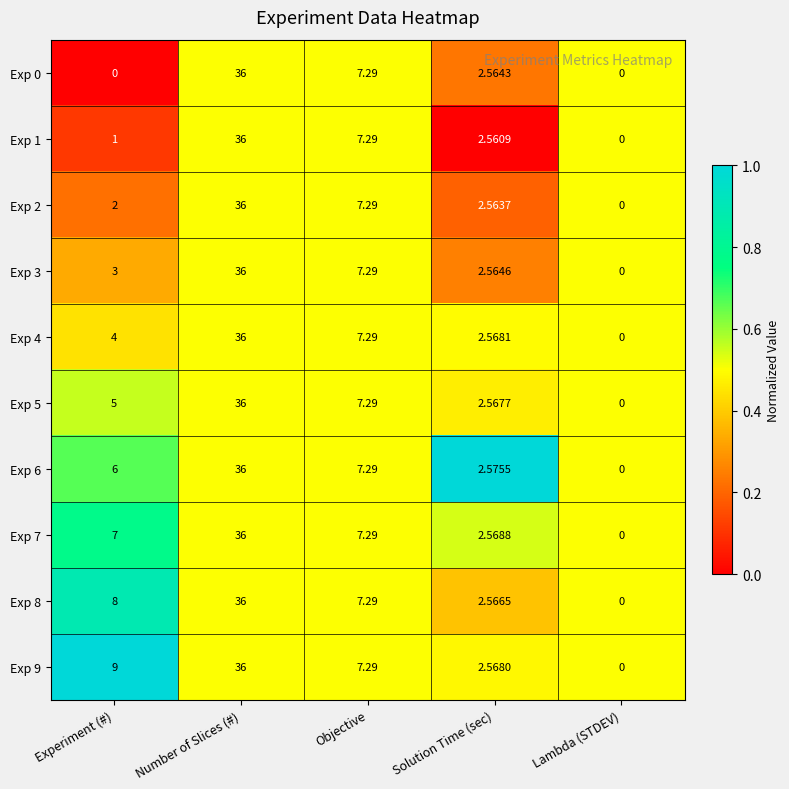

Which category has the highest value in the Exp 6 series?

Number of Slices (#)